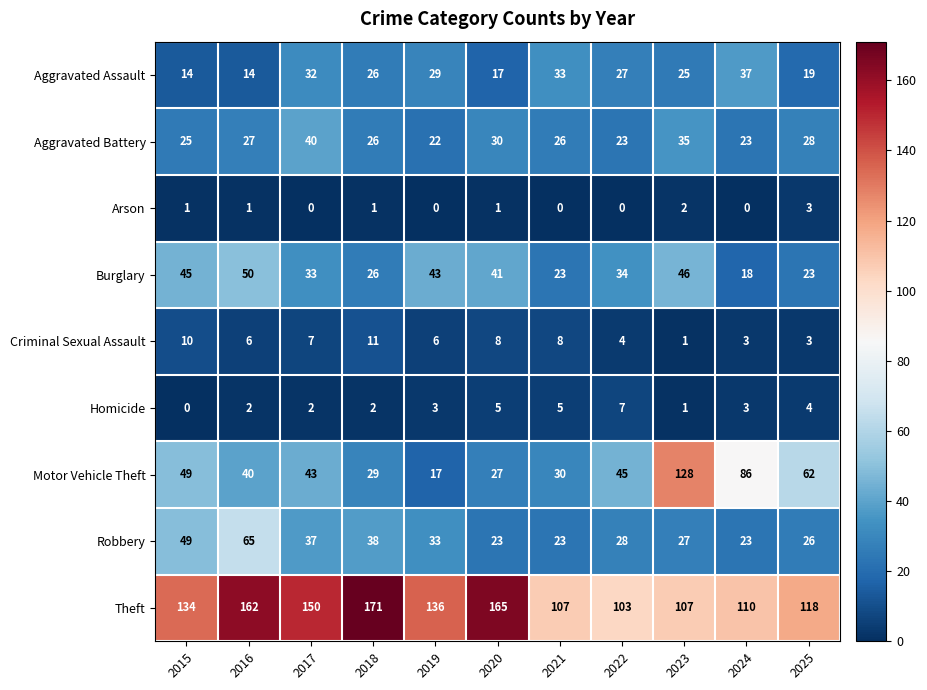

Which label corresponds to the largest value in the chart?

2018